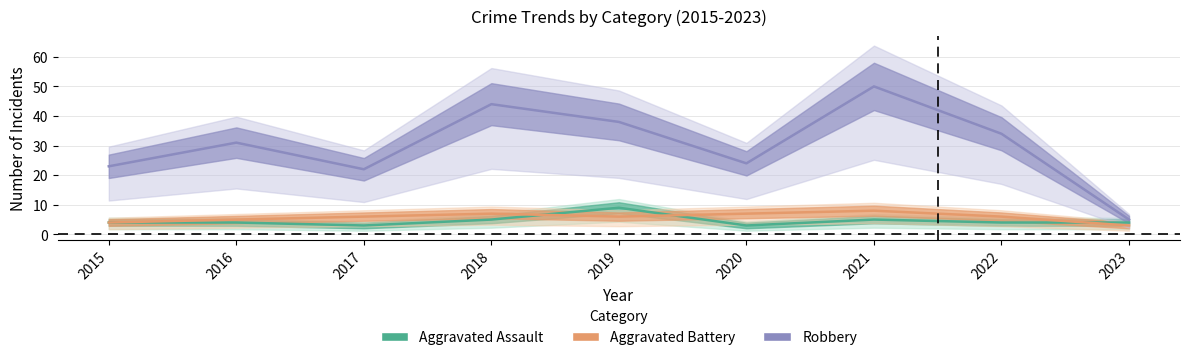

The value of Aggravated Assault at 2021 is 5. True or false?

True